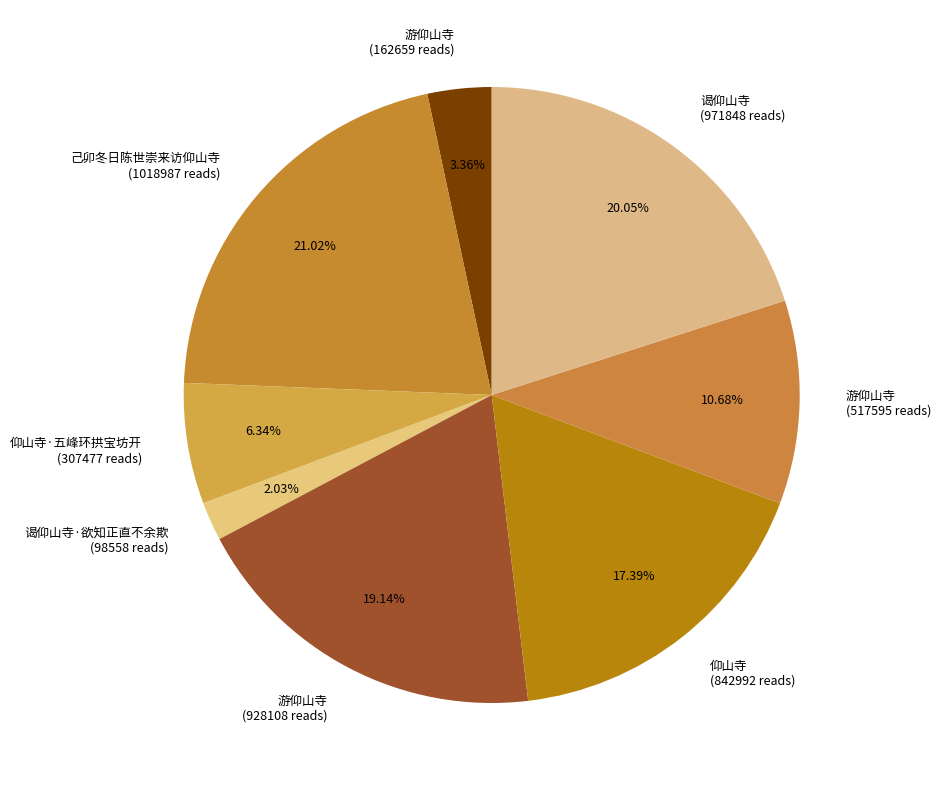

Do 仰山寺·五峰环拱宝坊开 (307477 reads) and 己卯冬日陈世崇来访仰山寺 (1018987 reads) together represent more than half of the pie?

No